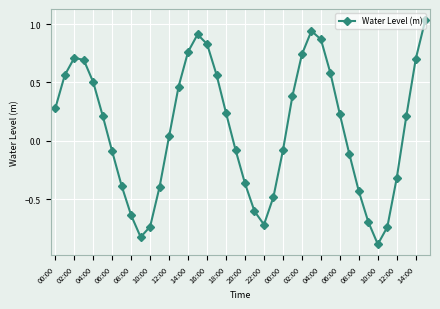

True or false: there are more than 1 points higher than both neighbors.

True